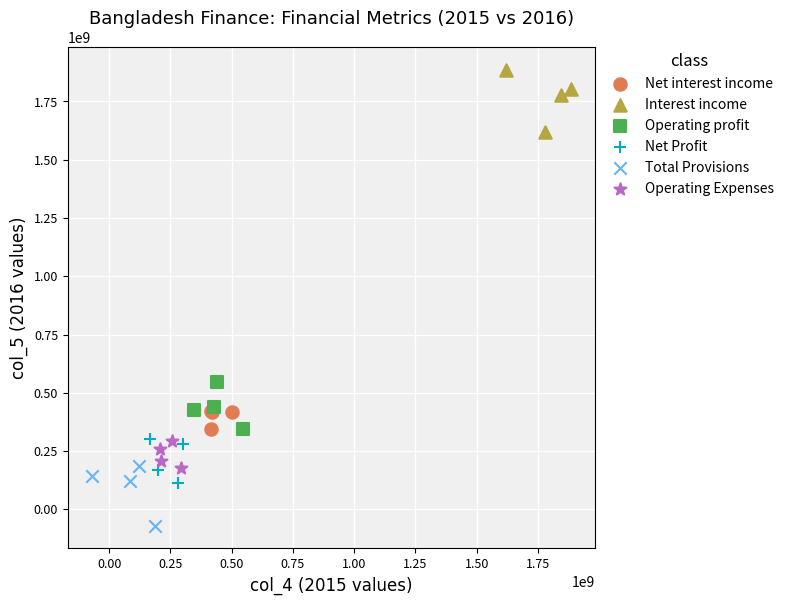

Which series reaches the maximum Y coordinate?

Interest income